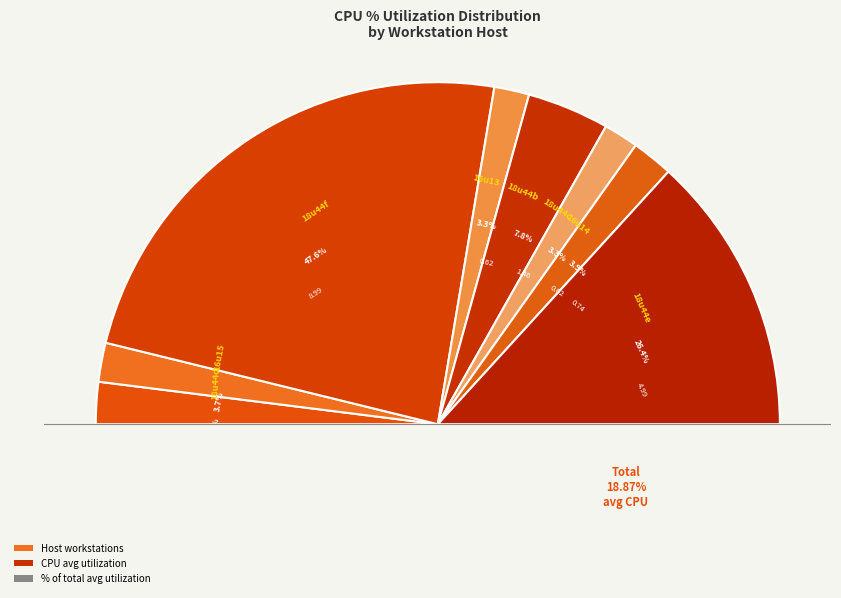

Is there a majority slice in this chart?

No